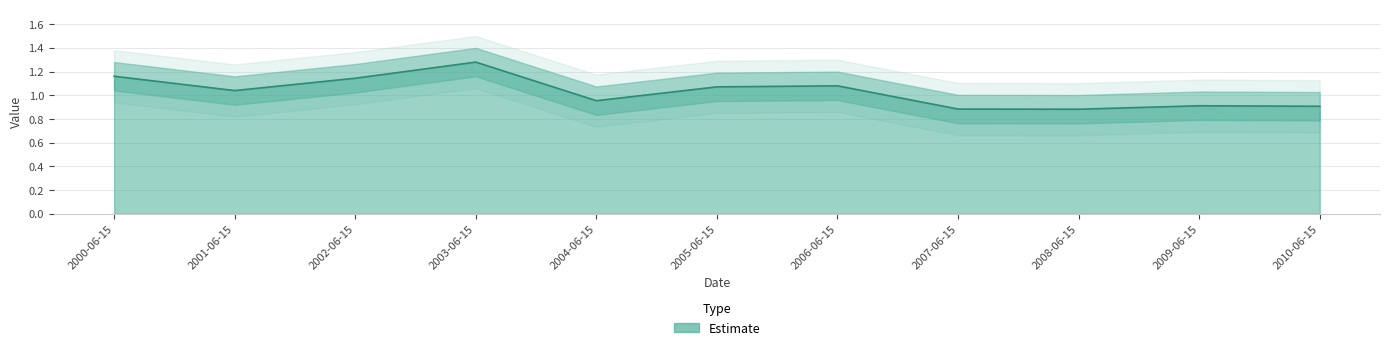

List the labels in order of value, smallest first.

2008-06-15, 2007-06-15, 2010-06-15, 2009-06-15, 2004-06-15, 2001-06-15, 2005-06-15, 2006-06-15, 2002-06-15, 2000-06-15, 2003-06-15